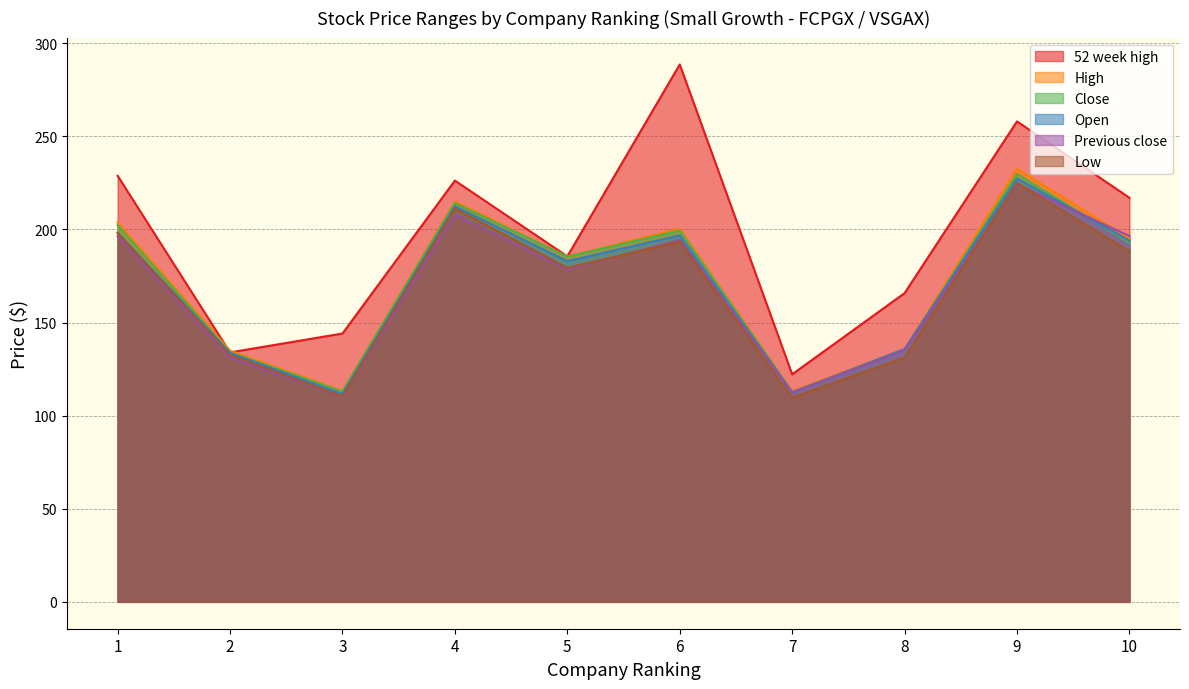

What is the maximum value shown in the chart?

288.6